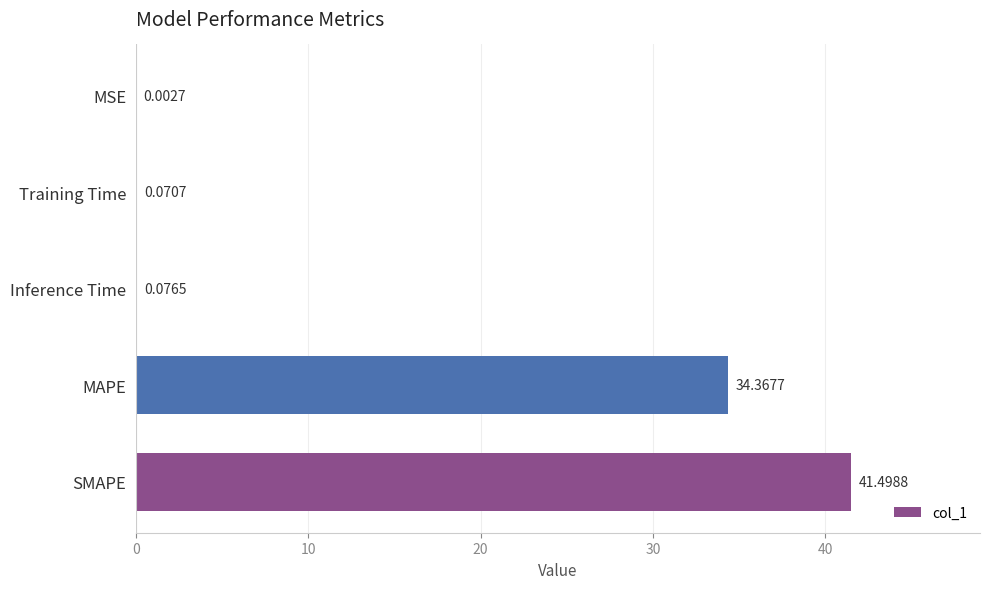

Which category has the highest value across all series?

SMAPE